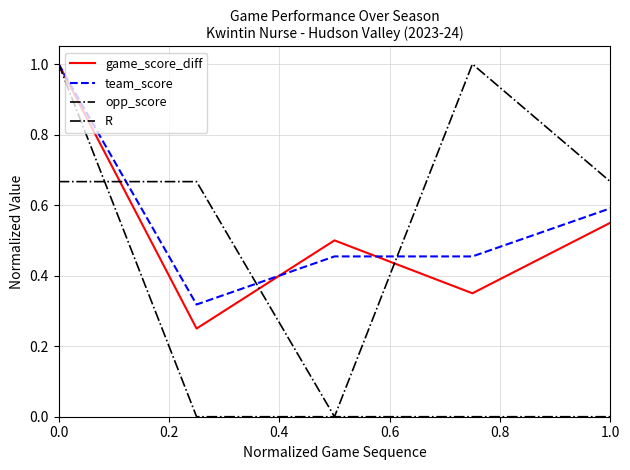

Does the chart display data point markers on the line(s)?

No